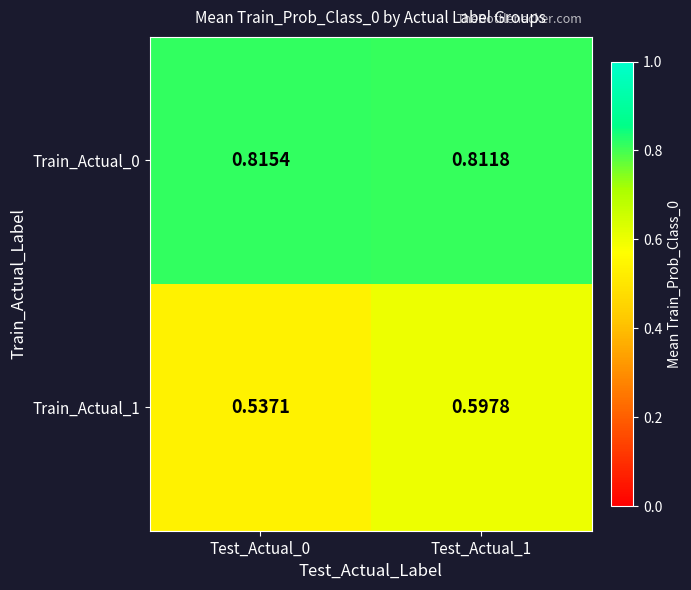

What is the smallest value displayed?

0.5